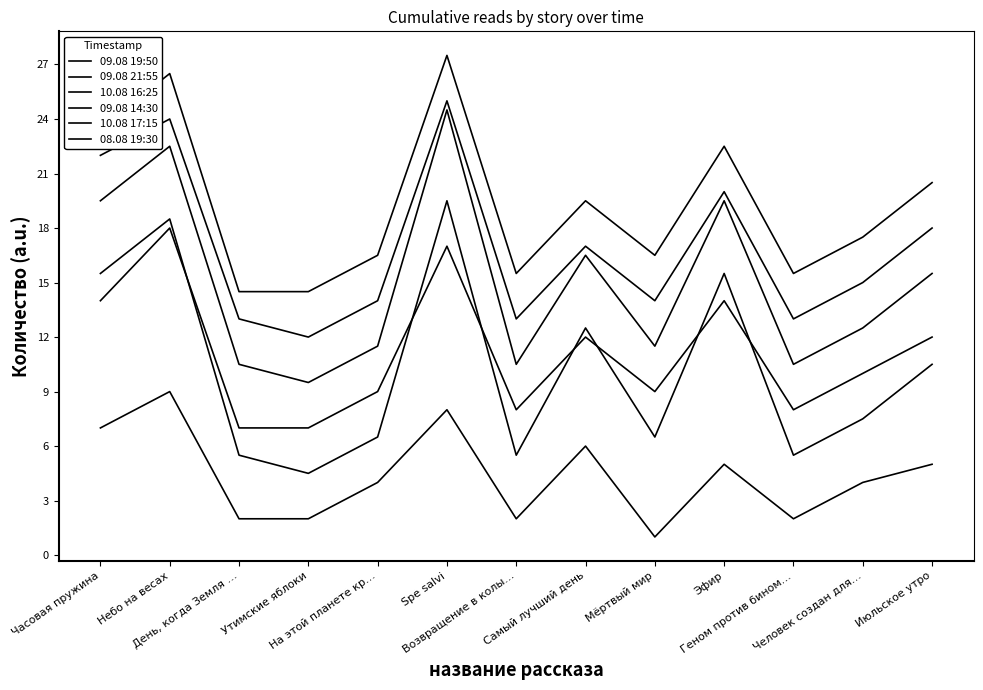

At which category does 10.08 17:15 reach its first local valley?

Утимские яблоки